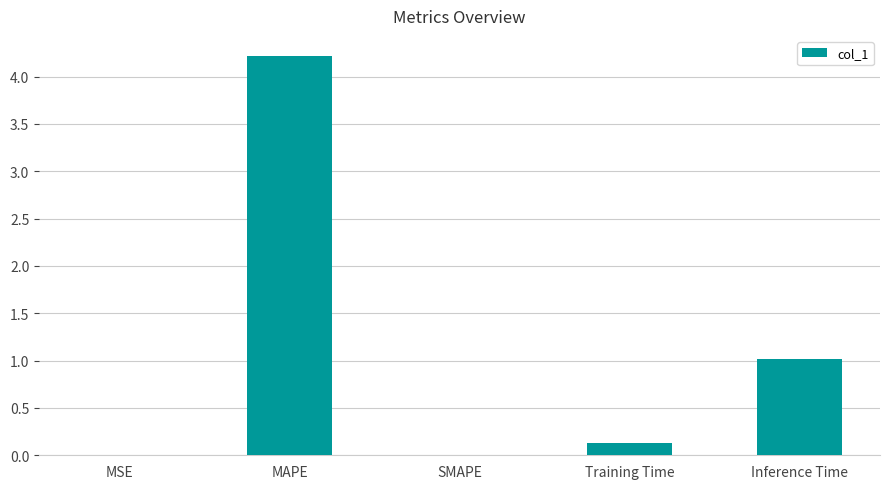

True or false: the data shows 0.0 at SMAPE.

True